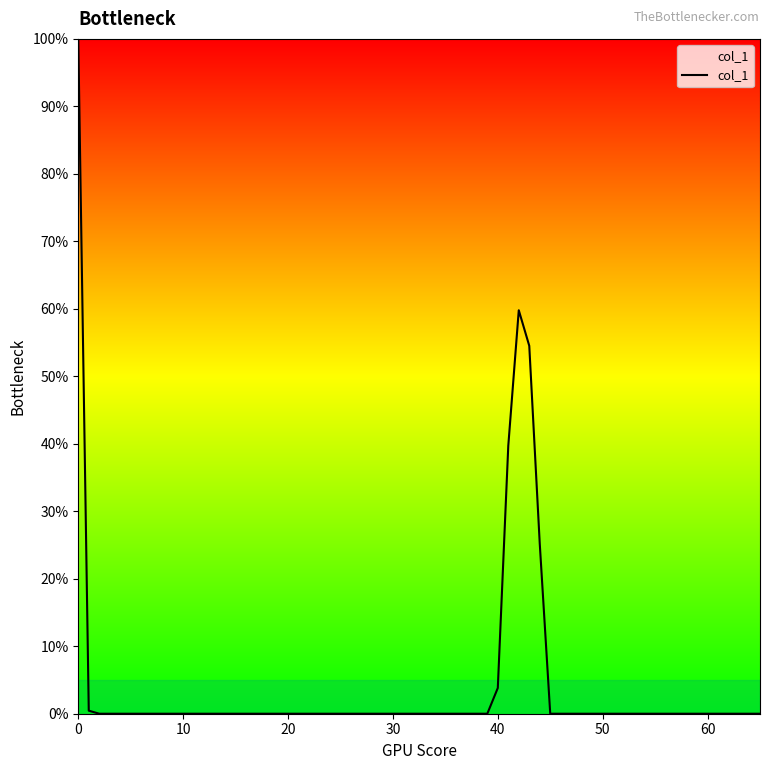

What is the greatest value displayed?

100.0